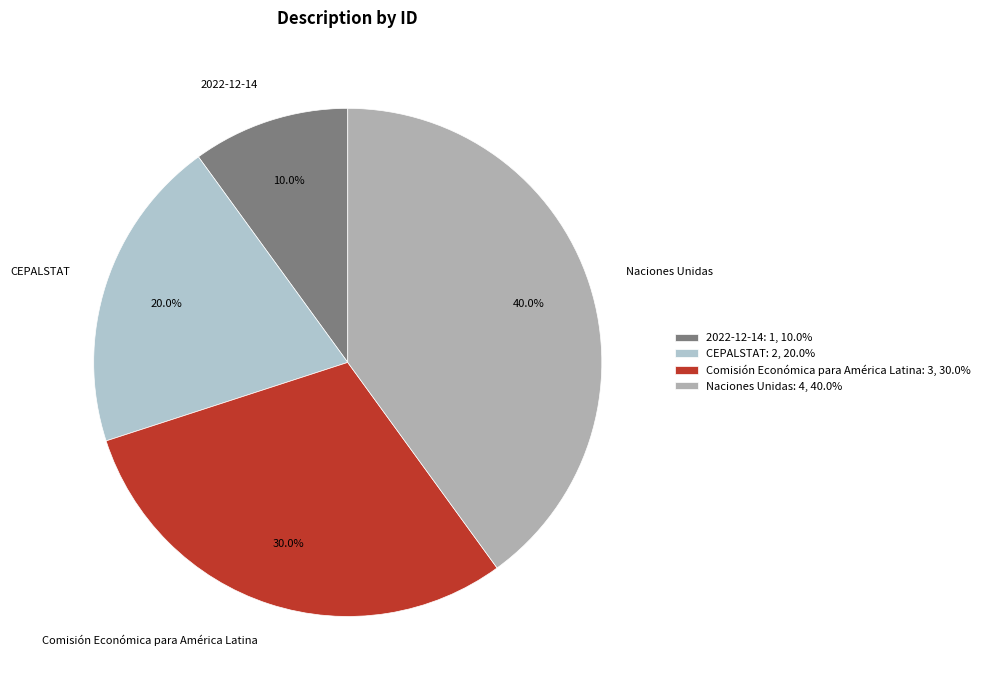

Rank the categories by value from lowest to highest.

2022-12-14, CEPALSTAT, Comisión Económica para América Latina, Naciones Unidas